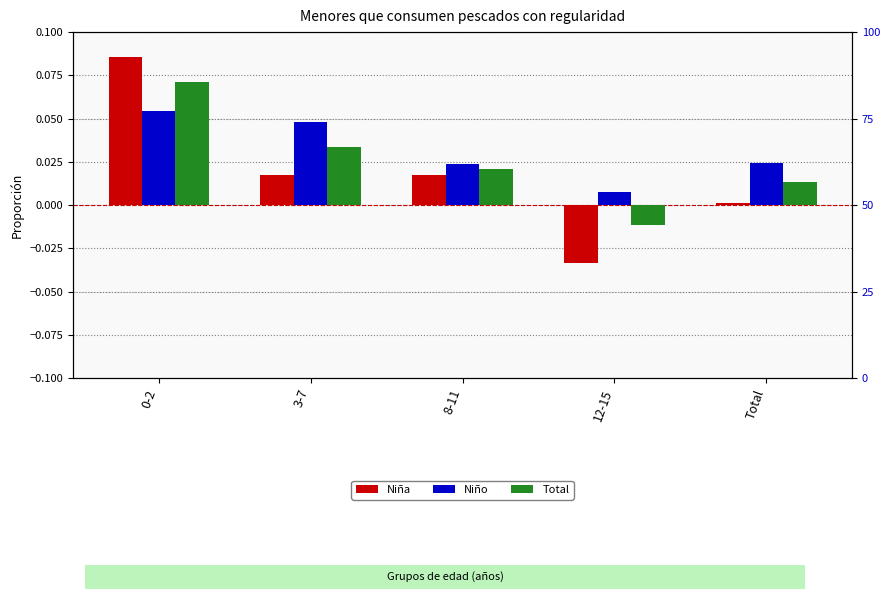

Which series has the largest total across all categories?

Niño